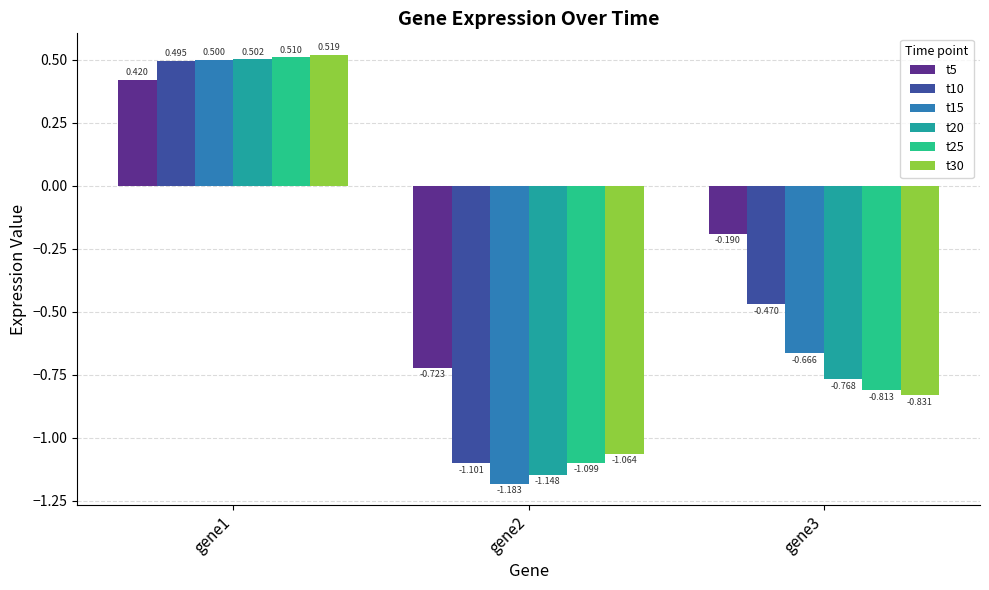

Is the value of t30 at gene2 greater than the value of t10 at gene3?

No